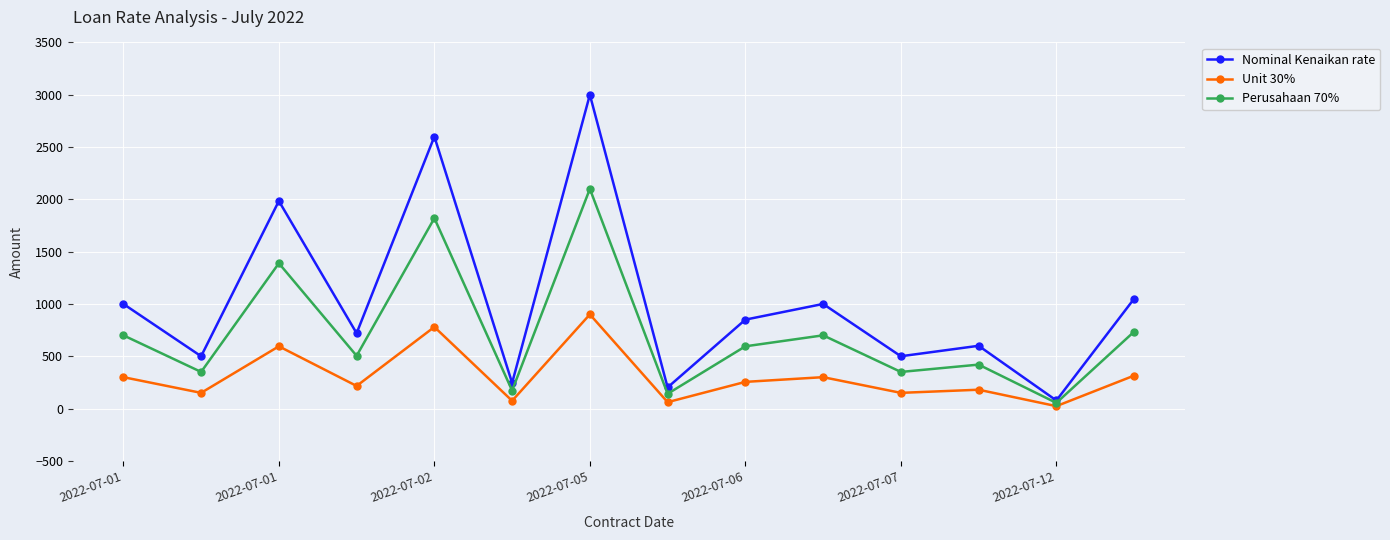

What is the greatest value displayed?

3000